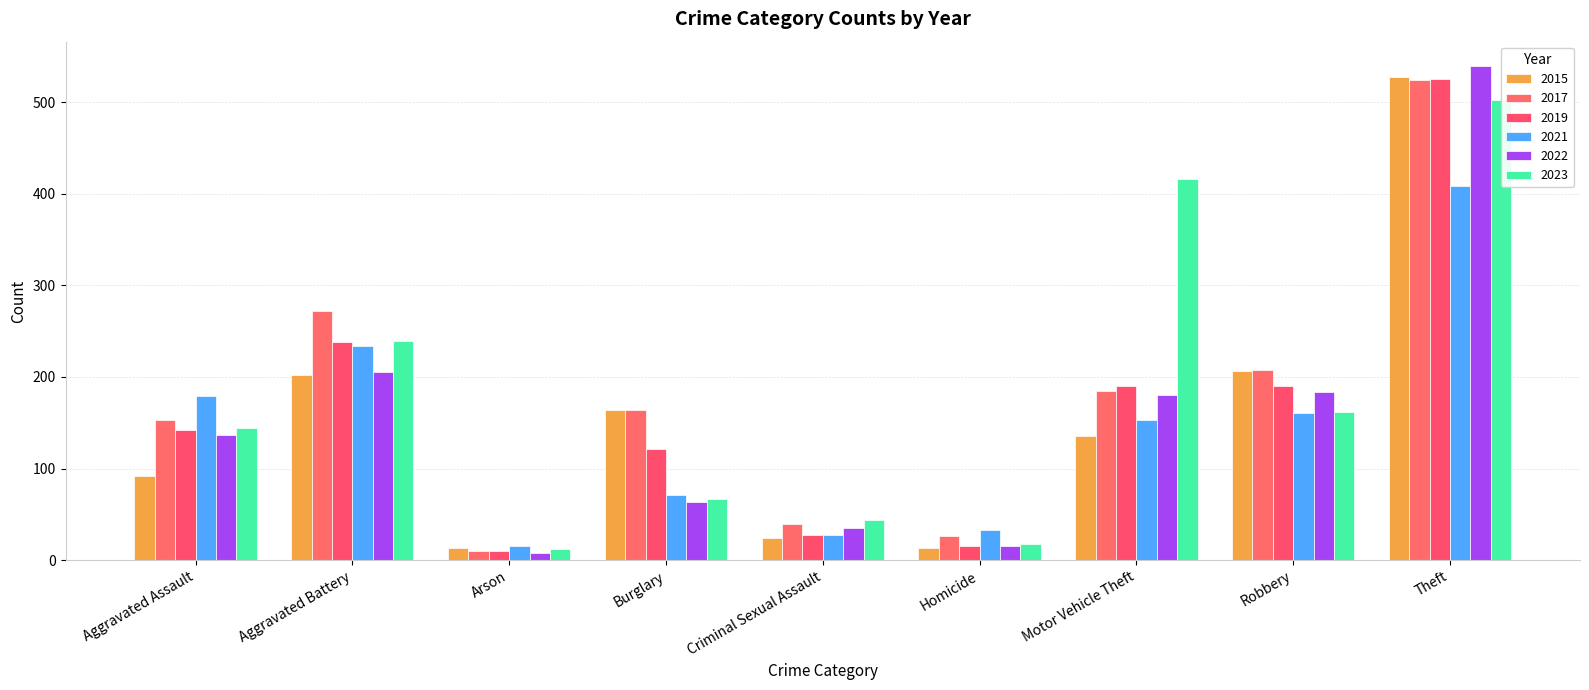

Which series changed the most between Robbery and Theft?

2022